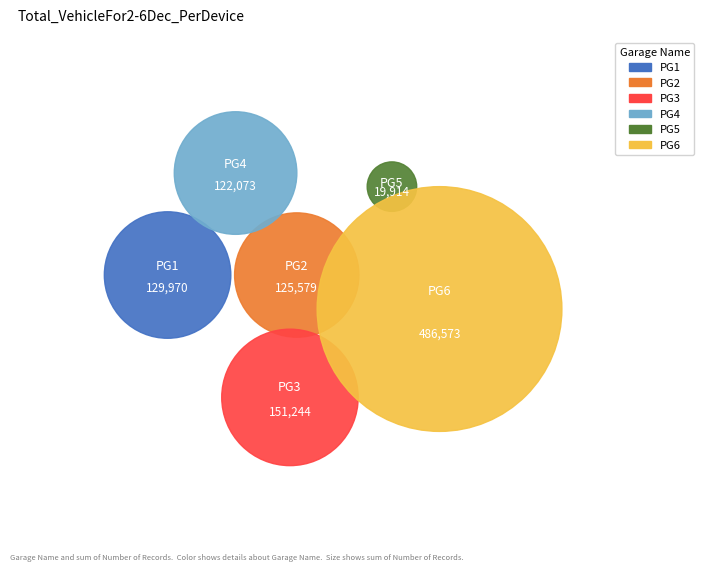

Is it true that 购买商品、接受劳务支付的现金 is 21% of the pie?

False